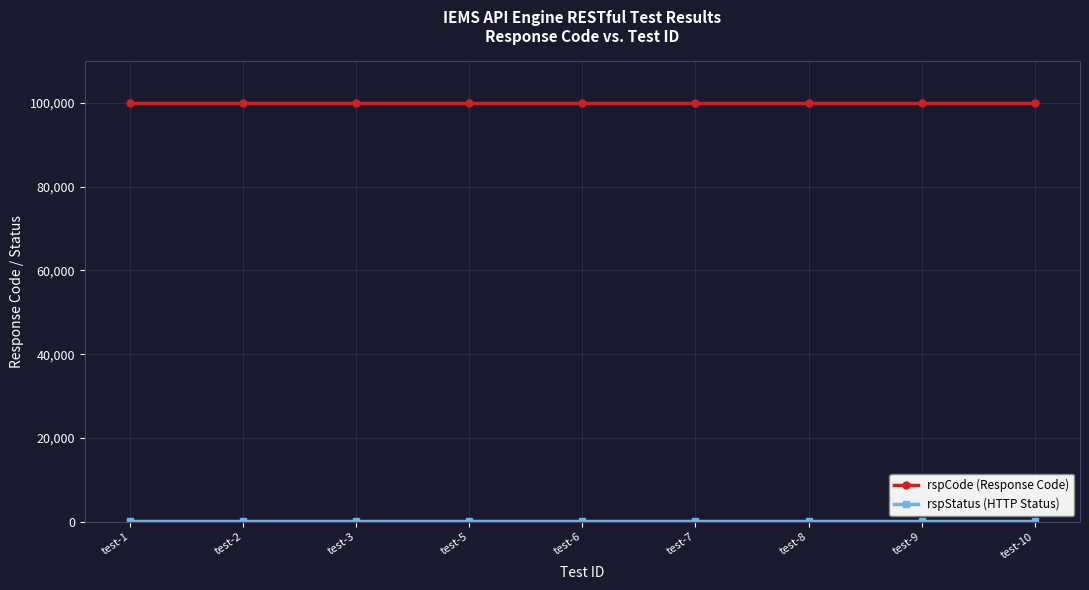

How many lines are shown in the chart?

2